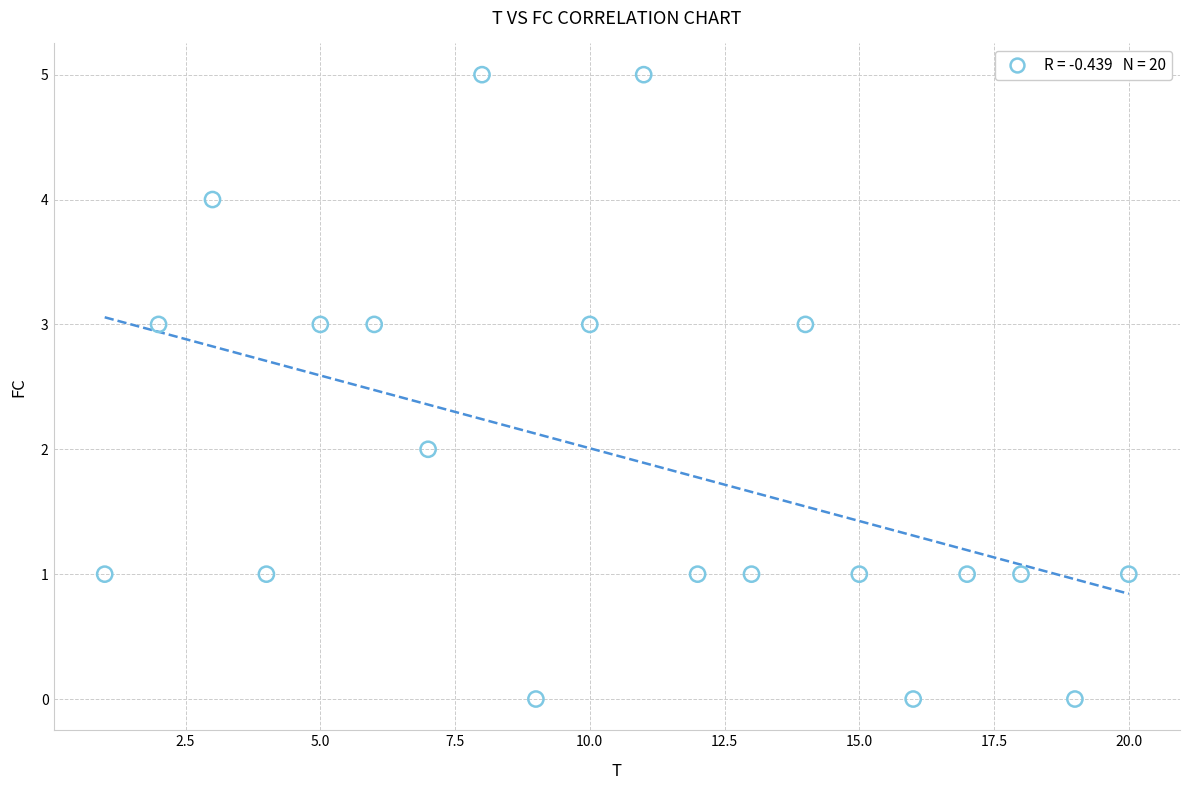

What is the range of X values (max minus min)?

19